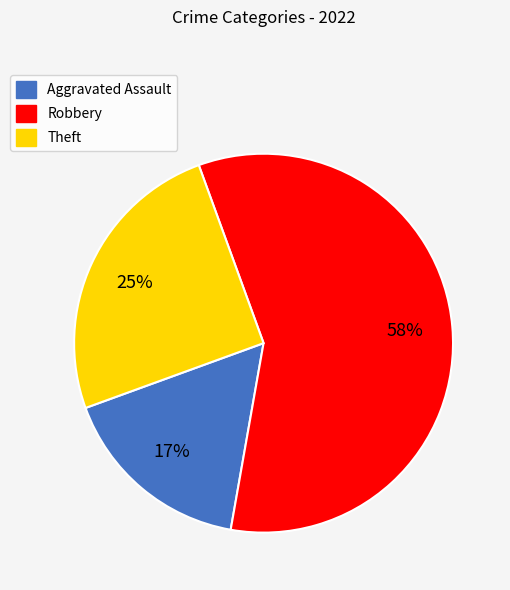

Which slice represents more than half of the pie?

Robbery